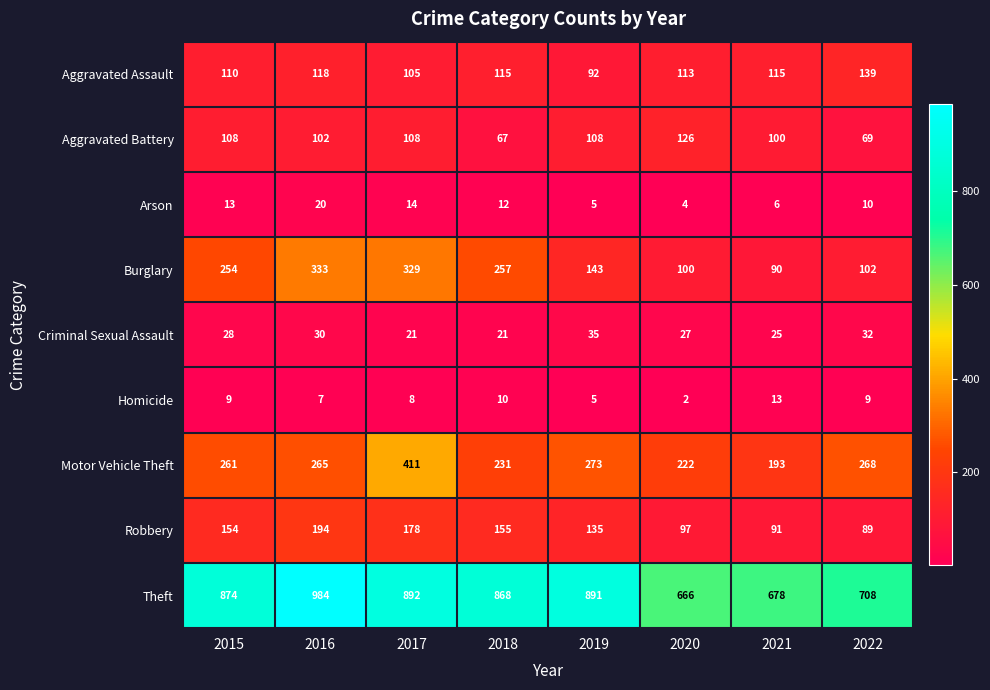

Count the number of categories in the chart.

8